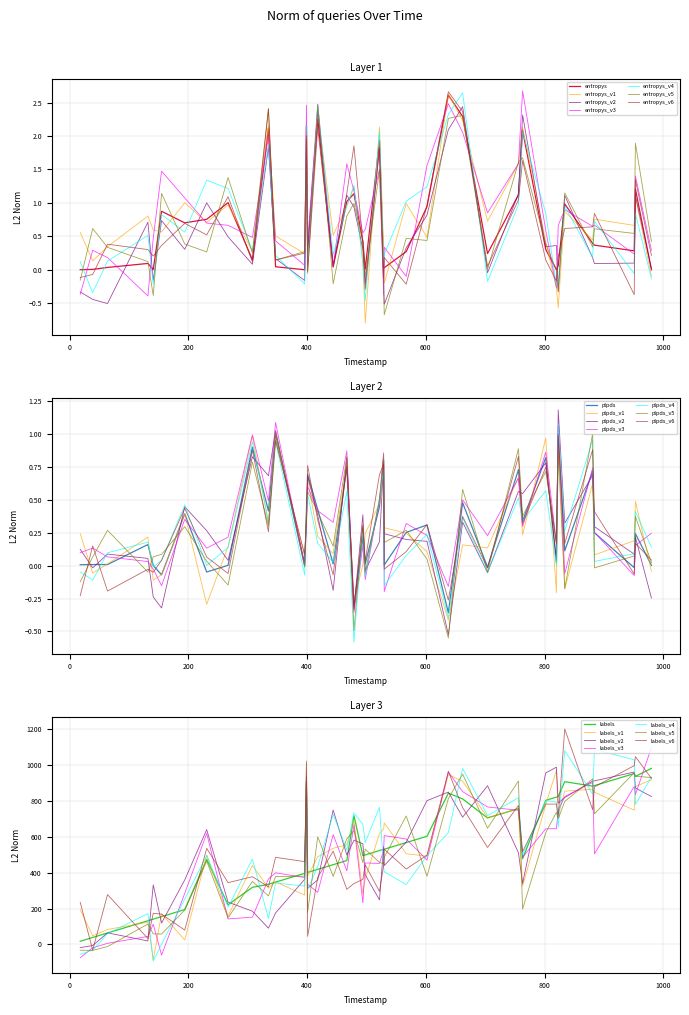

What is the difference between the labels values at 27 and 14?

163.0